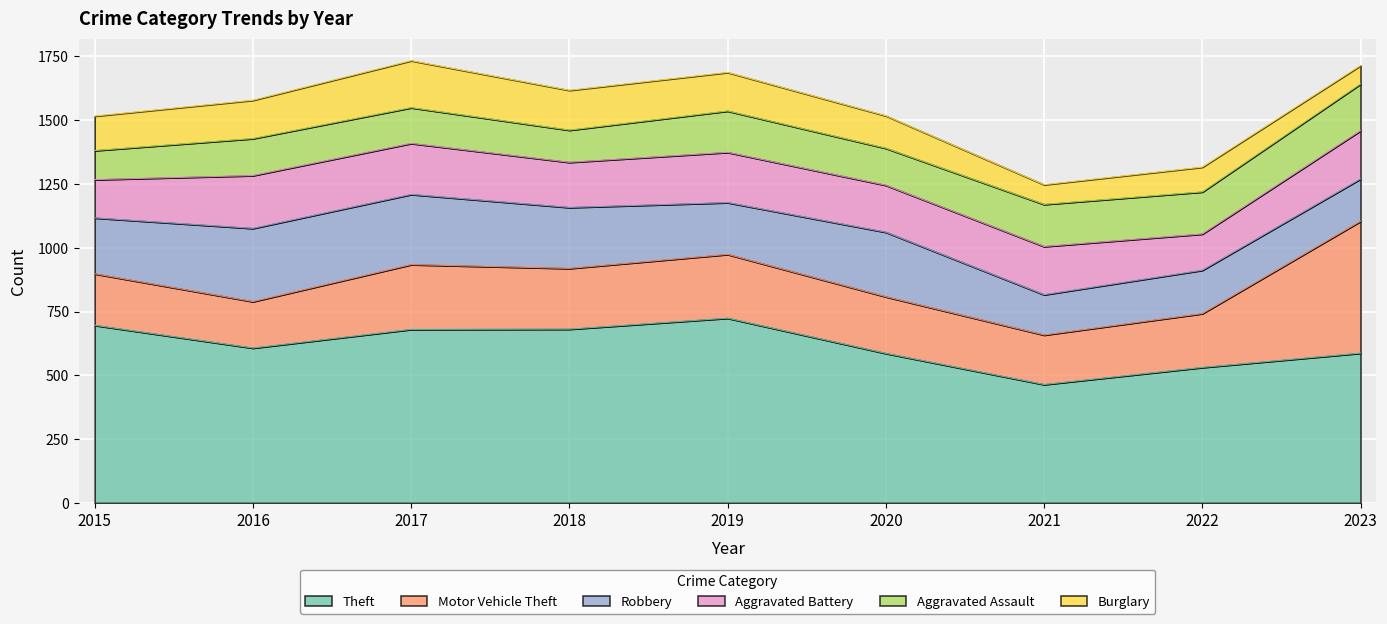

Count the number of data series in this chart.

6